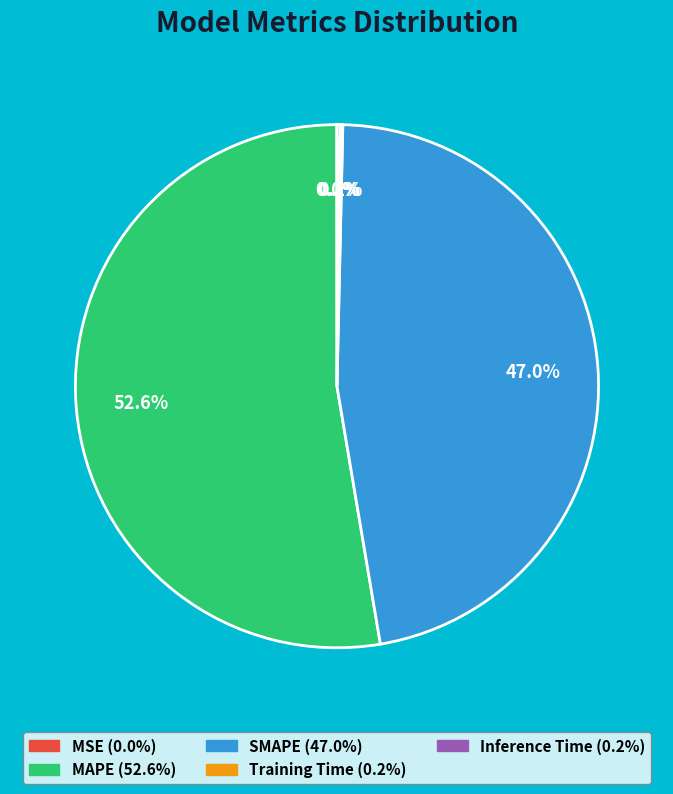

What percentage is the SMAPE slice, to the nearest percent?

47%